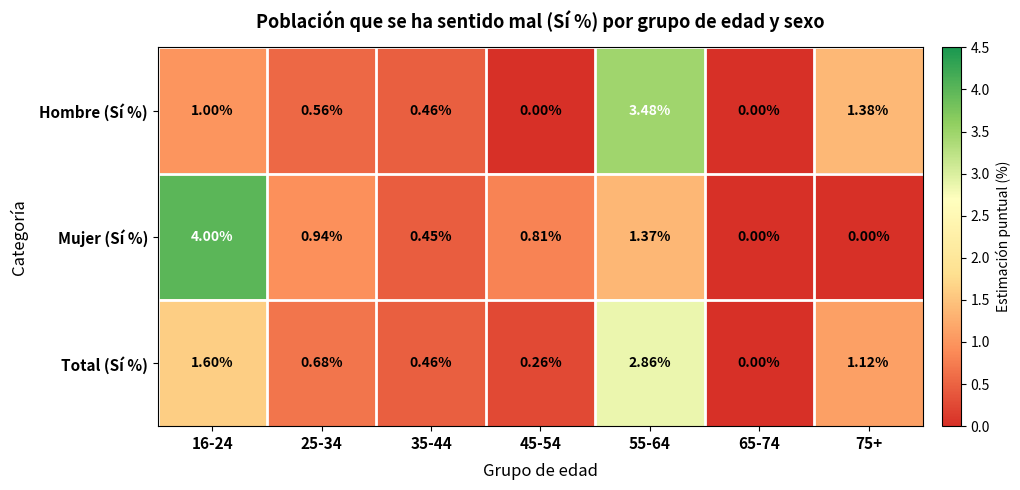

Which series has the widest spread of values?

Mujer (Sí %)